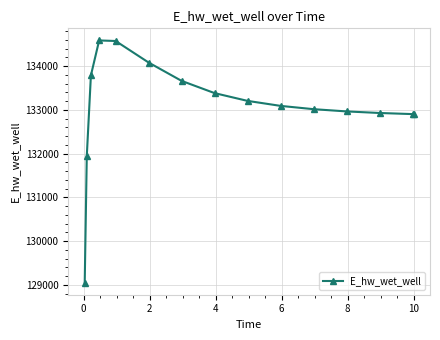

What is the value of the 14th point from the left?

132902.6